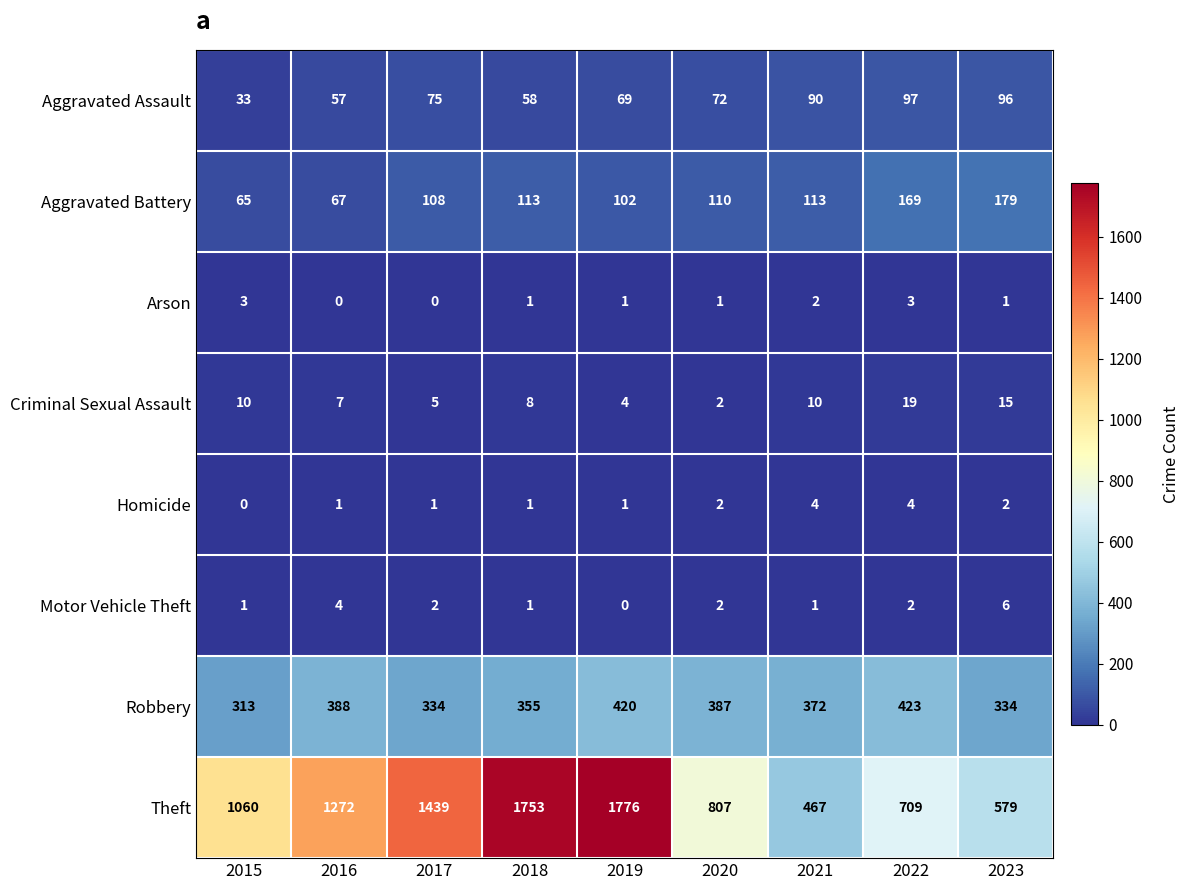

At which label does Aggravated Battery first exceed 110?

2018